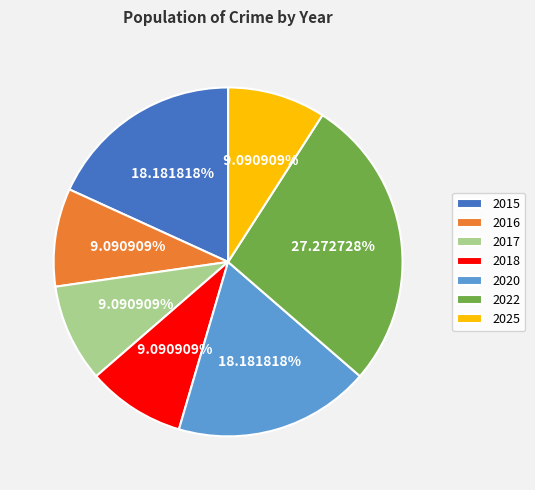

How many slices are in this pie chart?

7